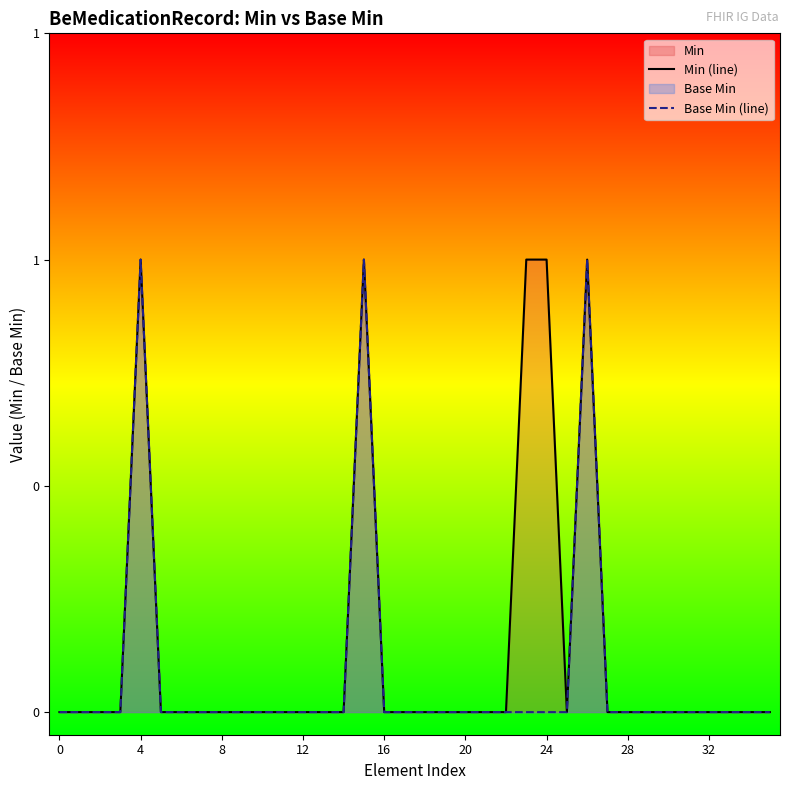

True or false: Min (line) and Base Min (line) intersect in this chart.

False